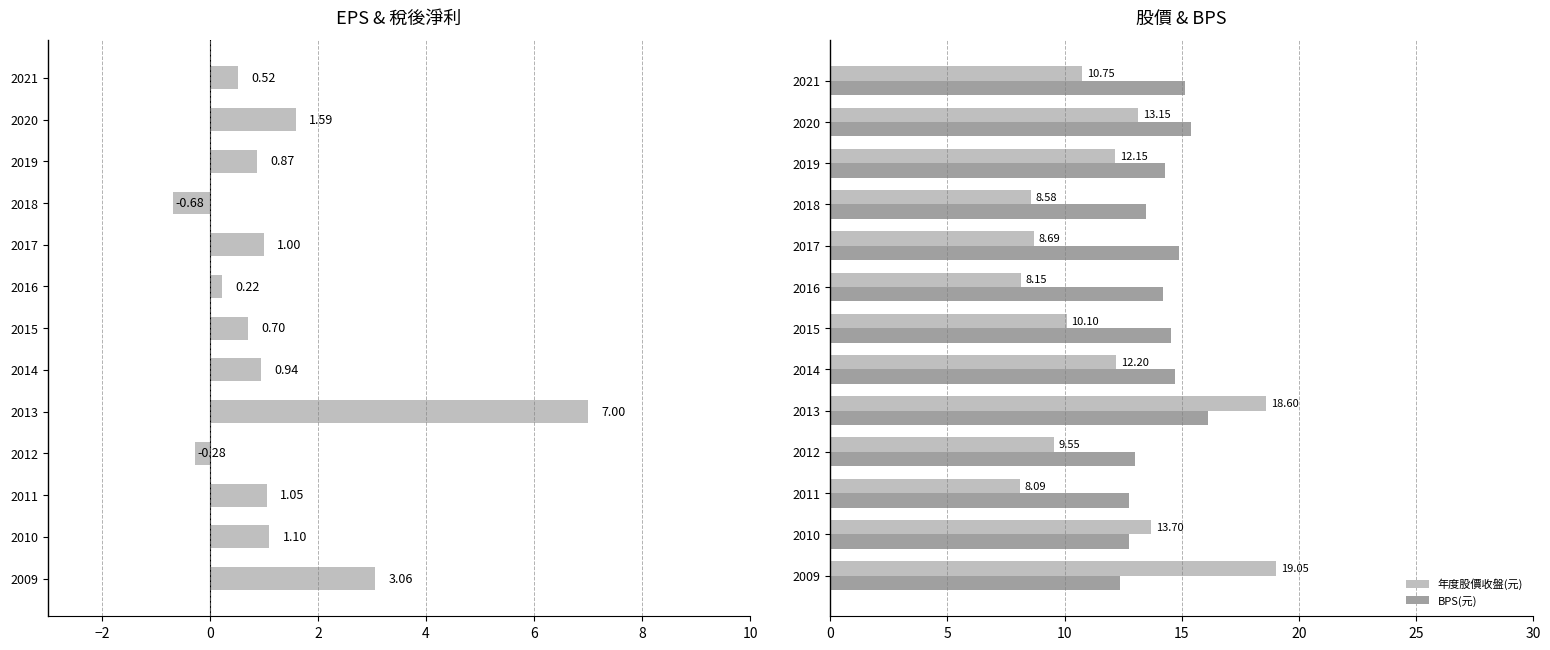

What is the sum of all 年度股價收盤(元) values?

152.8